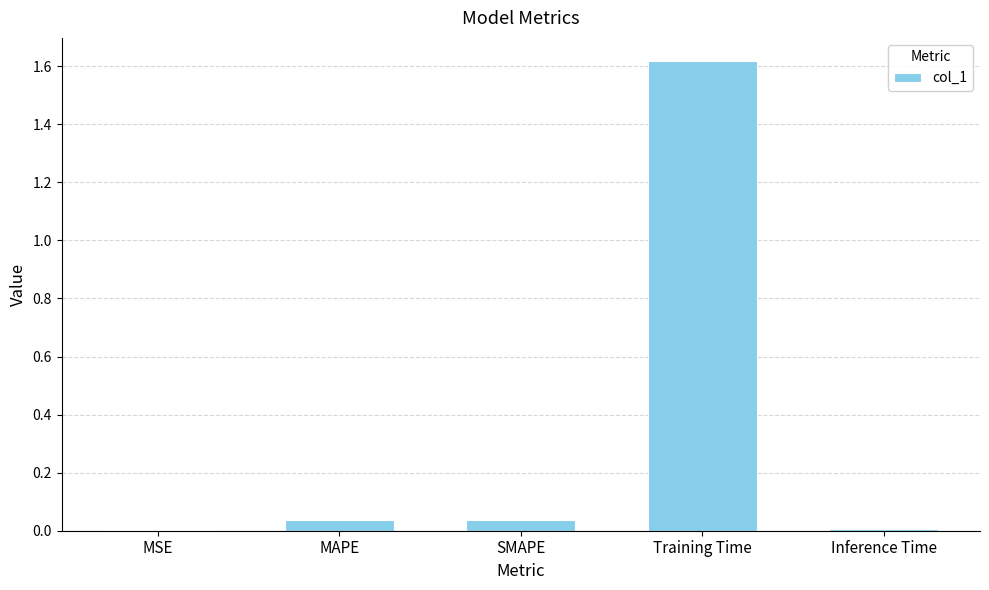

Count the number of data series in this chart.

1